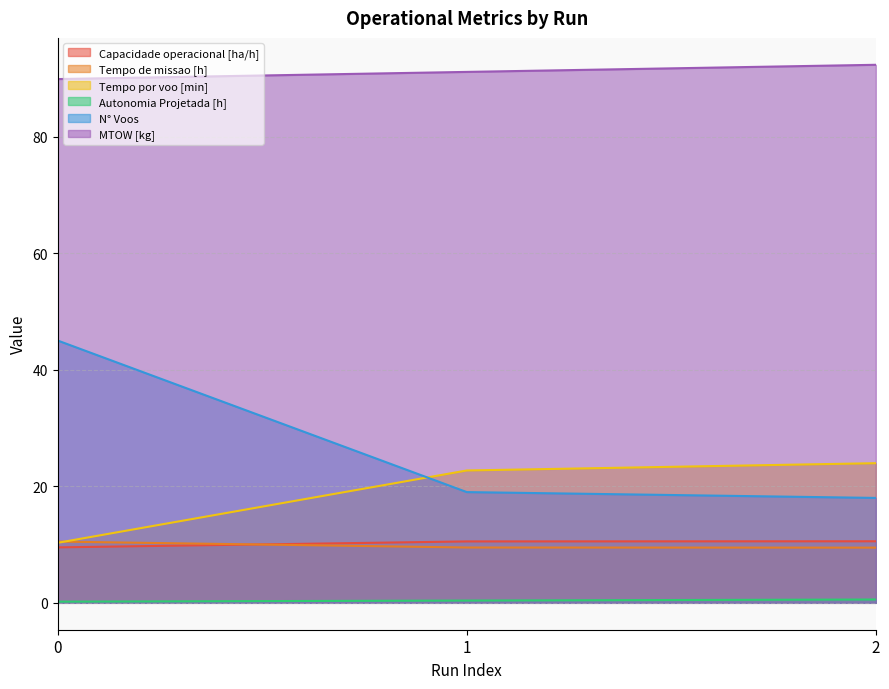

What is the sum of the Capacidade operacional [ha/h] values at 1 and 0?

20.0